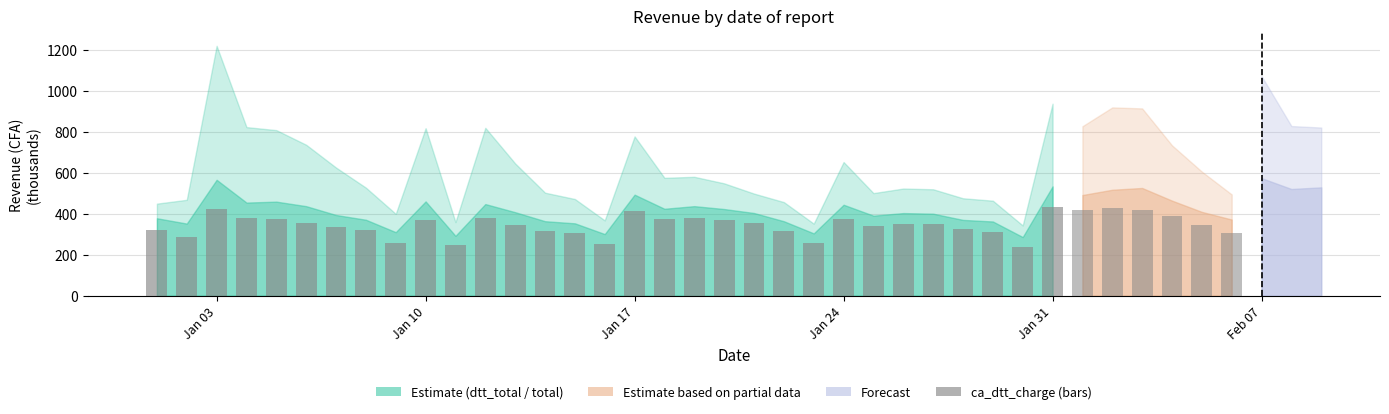

The chart shows a value of 438.6 at 28. True or false?

False